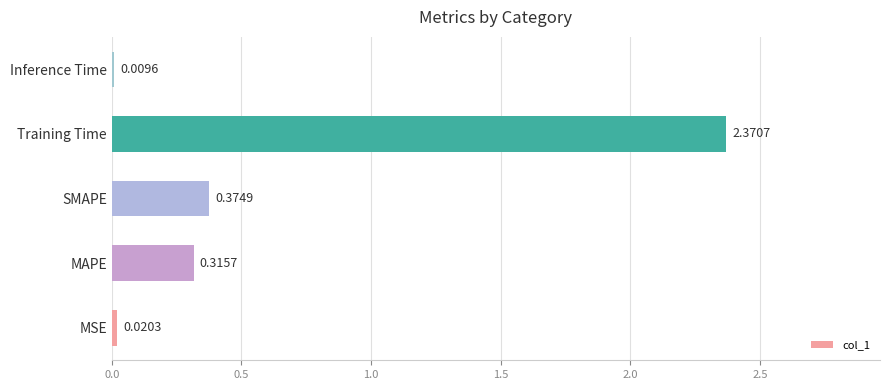

What is the sum of all values?

3.1